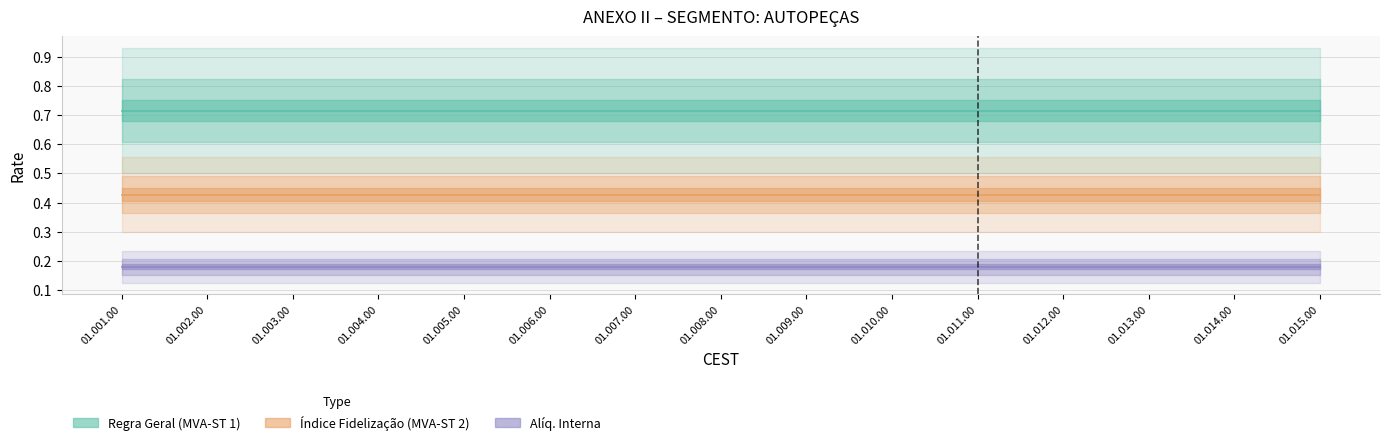

Reading right to left, what are all the values shown in this chart?

Regra Geral (MVA-ST 1): 01.015.00=0.7	01.014.00=0.7	01.013.00=0.7	01.012.00=0.7	01.011.00=0.7	01.010.00=0.7	01.009.00=0.7	01.008.00=0.7	01.007.00=0.7	01.006.00=0.7	01.005.00=0.7	01.004.00=0.7	01.003.00=0.7	01.002.00=0.7	01.001.00=0.7
Índice Fidelização (MVA-ST 2): 01.015.00=0.4	01.014.00=0.4	01.013.00=0.4	01.012.00=0.4	01.011.00=0.4	01.010.00=0.4	01.009.00=0.4	01.008.00=0.4	01.007.00=0.4	01.006.00=0.4	01.005.00=0.4	01.004.00=0.4	01.003.00=0.4	01.002.00=0.4	01.001.00=0.4
Alíq. Interna: 01.015.00=0.2	01.014.00=0.2	01.013.00=0.2	01.012.00=0.2	01.011.00=0.2	01.010.00=0.2	01.009.00=0.2	01.008.00=0.2	01.007.00=0.2	01.006.00=0.2	01.005.00=0.2	01.004.00=0.2	01.003.00=0.2	01.002.00=0.2	01.001.00=0.2